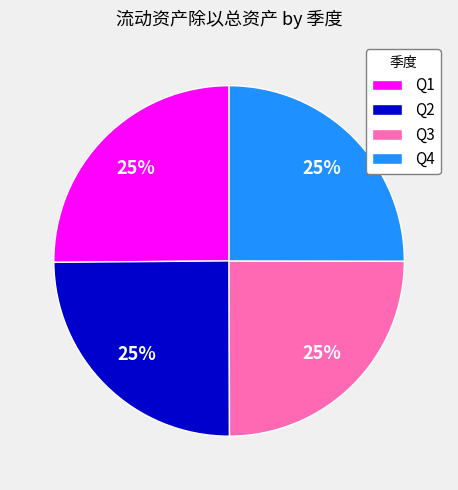

True or false: Q2 accounts for 25% of the total.

True